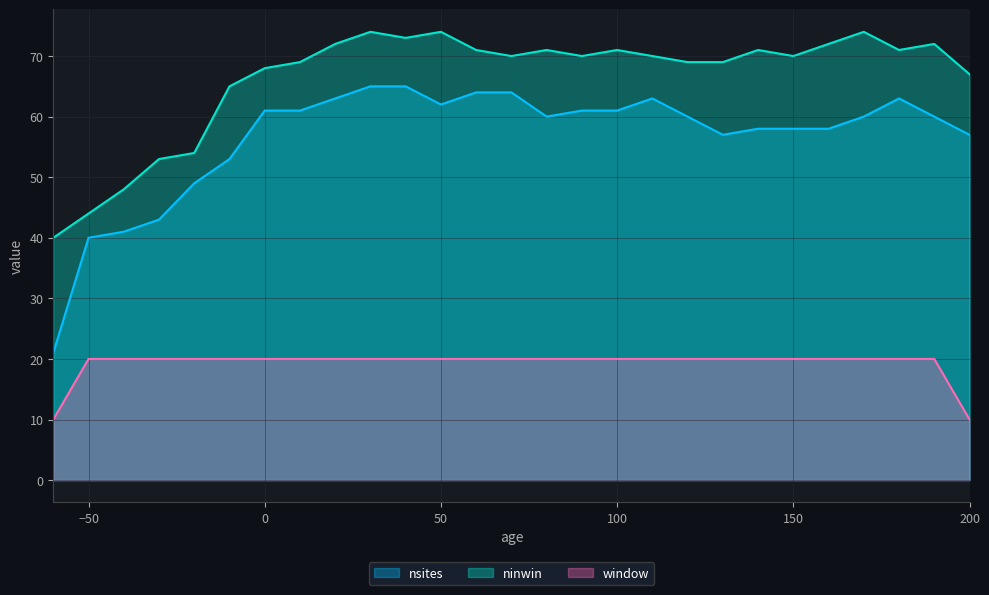

Reading right to left, extract all data points from this chart.

nsites: 57	60	63	60	58	58	58	57	60	63	61	61	60	64	64	62	65	65	63	61	61	53	49	43	41	40	21
ninwin: 67	72	71	74	72	70	71	69	69	70	71	70	71	70	71	74	73	74	72	69	68	65	54	53	48	44	40
window: 10	20	20	20	20	20	20	20	20	20	20	20	20	20	20	20	20	20	20	20	20	20	20	20	20	20	10